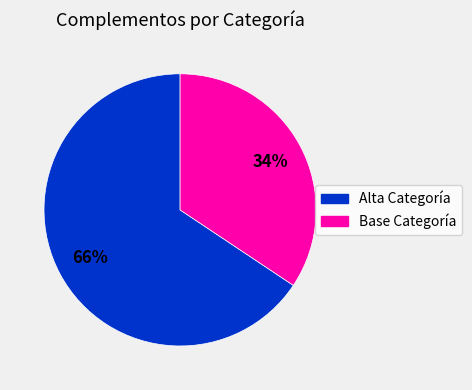

Does any single category account for the majority?

Yes